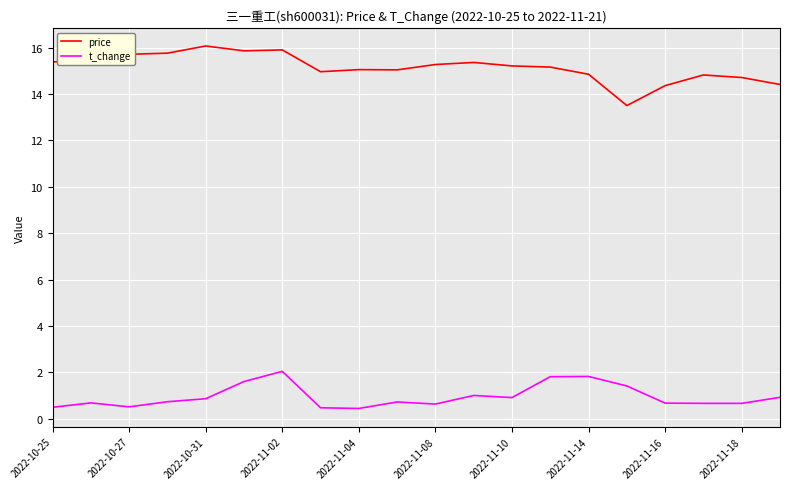

What is the smallest value displayed?

0.4